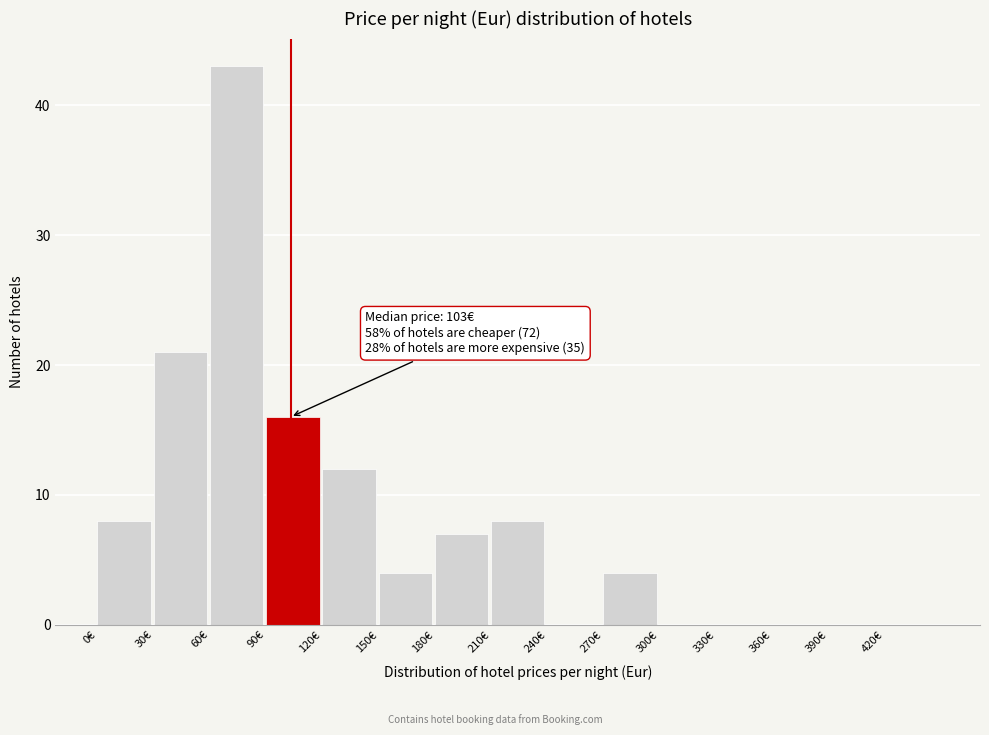

Which range on the x-axis has the tallest bar?

60 to 90